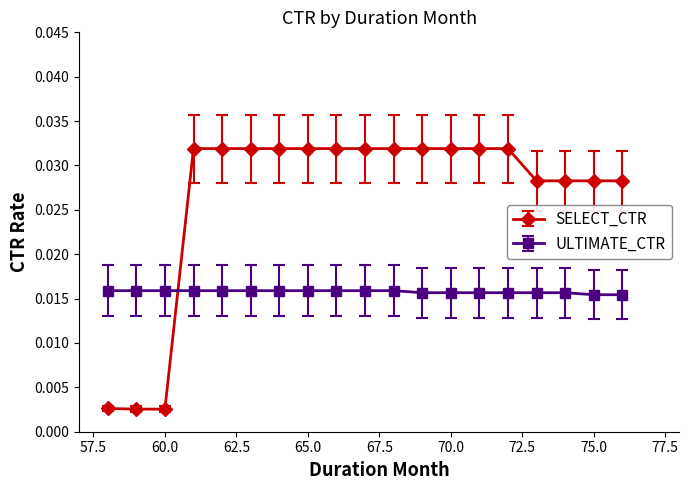

How many lines are shown in the chart?

2